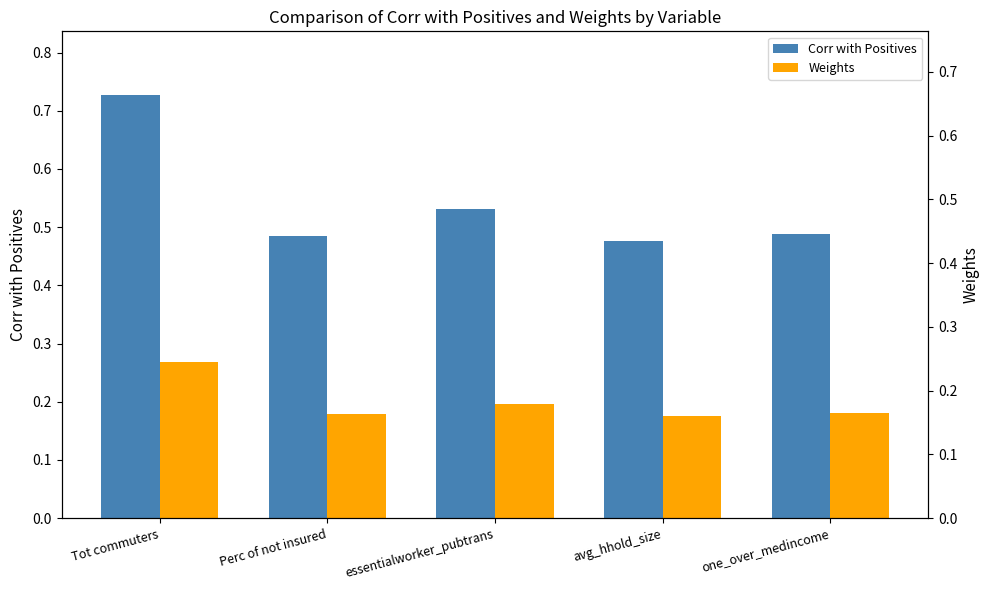

Is the value of Corr with Positives at essentialworker_pubtrans greater than the value of Weights at one_over_medincome?

Yes